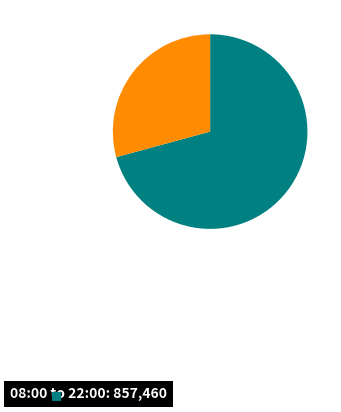

Count the number of slices in the pie.

2